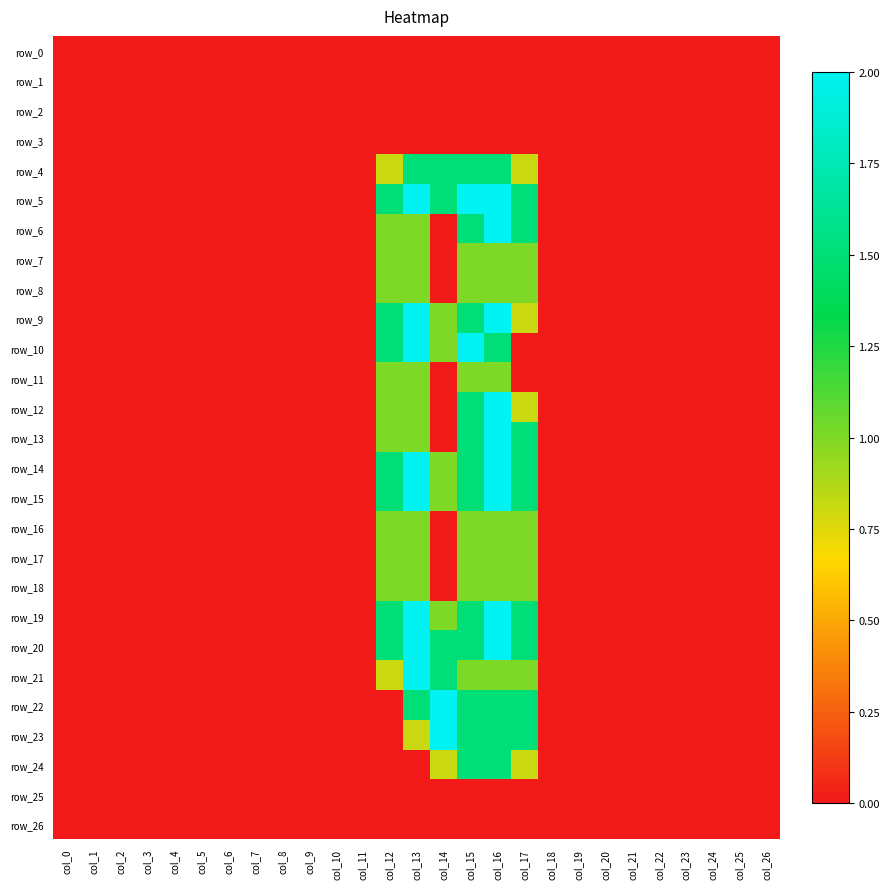

How many values in the row_10 series exceed 0?

5